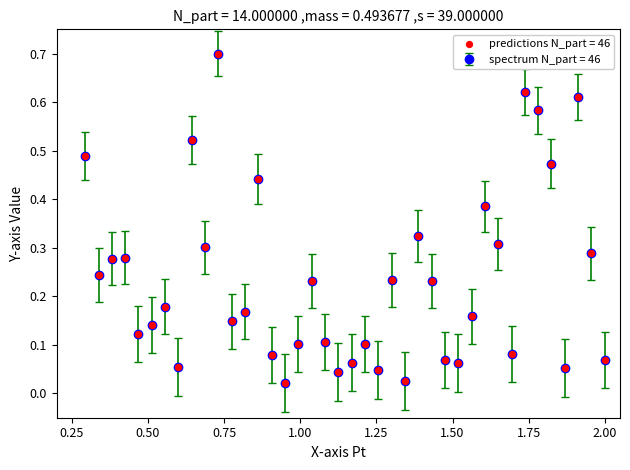

What is the greatest value displayed?

0.7